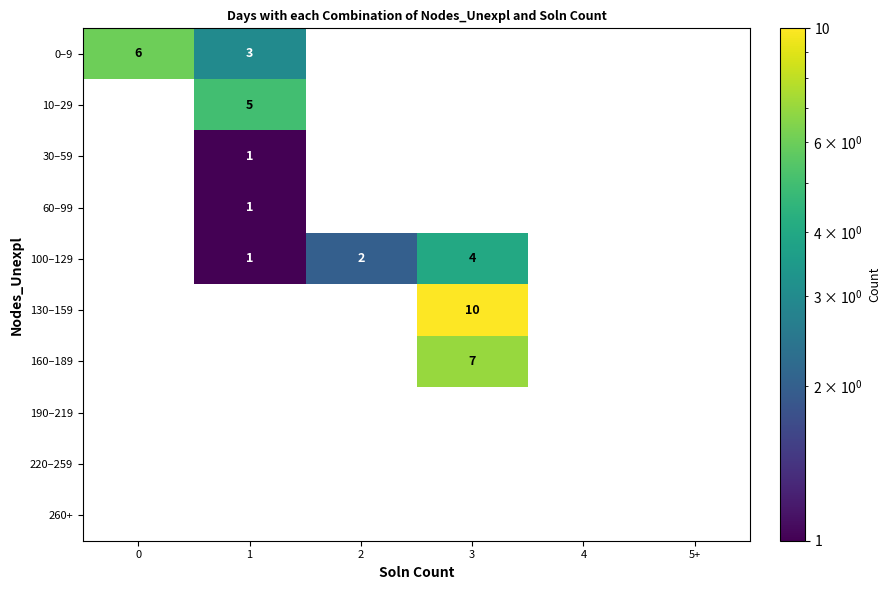

The value of 130–159 at 3 is 10. True or false?

True